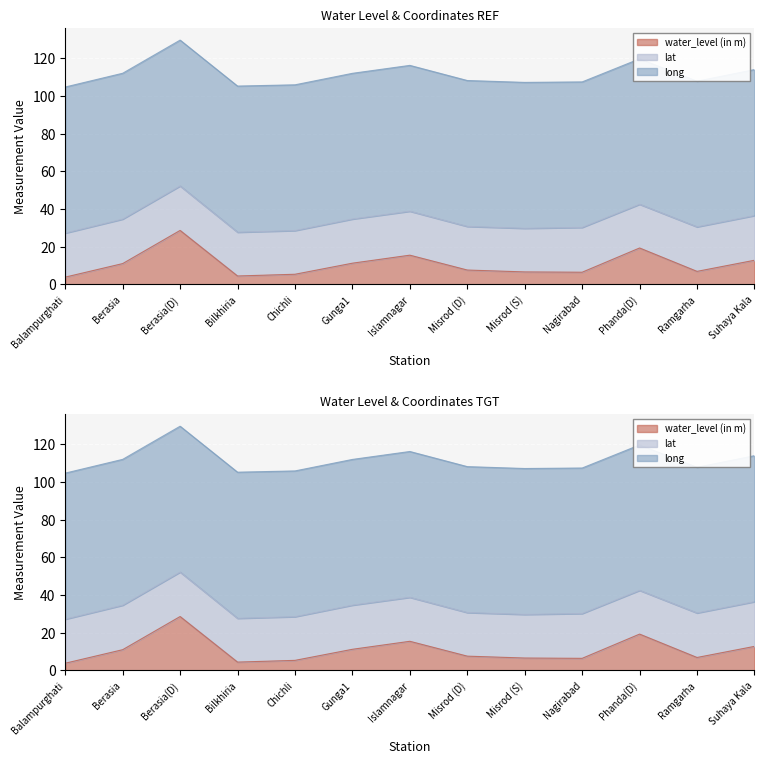

Reading right to left, extract all data points from this chart.

water_level (in m): 12.8	6.9	19.3	6.5	6.6	7.6	15.5	11.2	5.4	4.5	28.6	11.0	3.9
lat: 23.7	23.7	23.2	23.8	23.2	23.2	23.4	23.4	23.2	23.3	23.6	23.6	23.4
long: 77.5	77.3	77.2	77.3	77.5	77.5	77.4	77.4	77.4	77.6	77.4	77.4	77.5